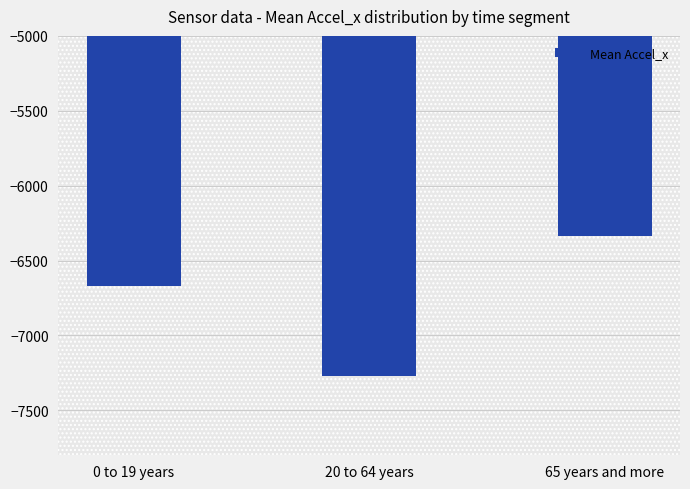

What is the label of the 2nd bar from the left?

20 to 64 years